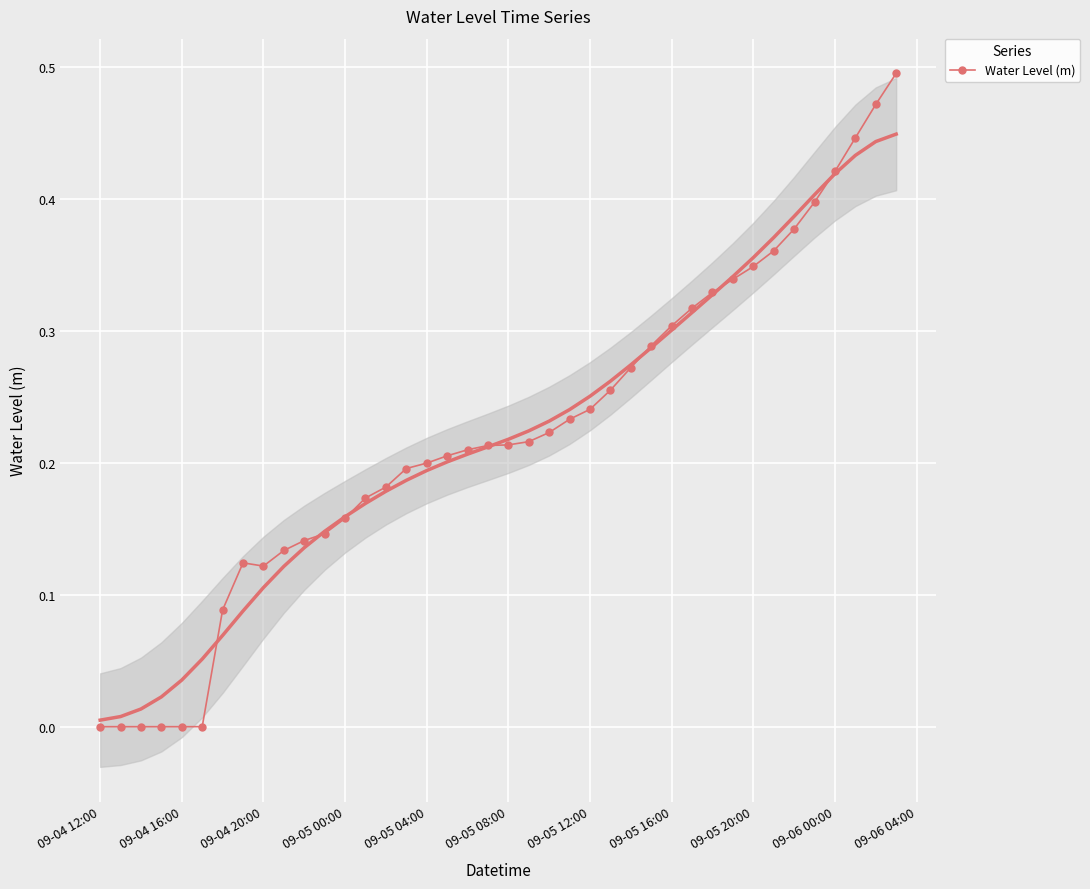

Between 09-05 12:00 and 09-05 00:00, which is larger?

09-05 12:00